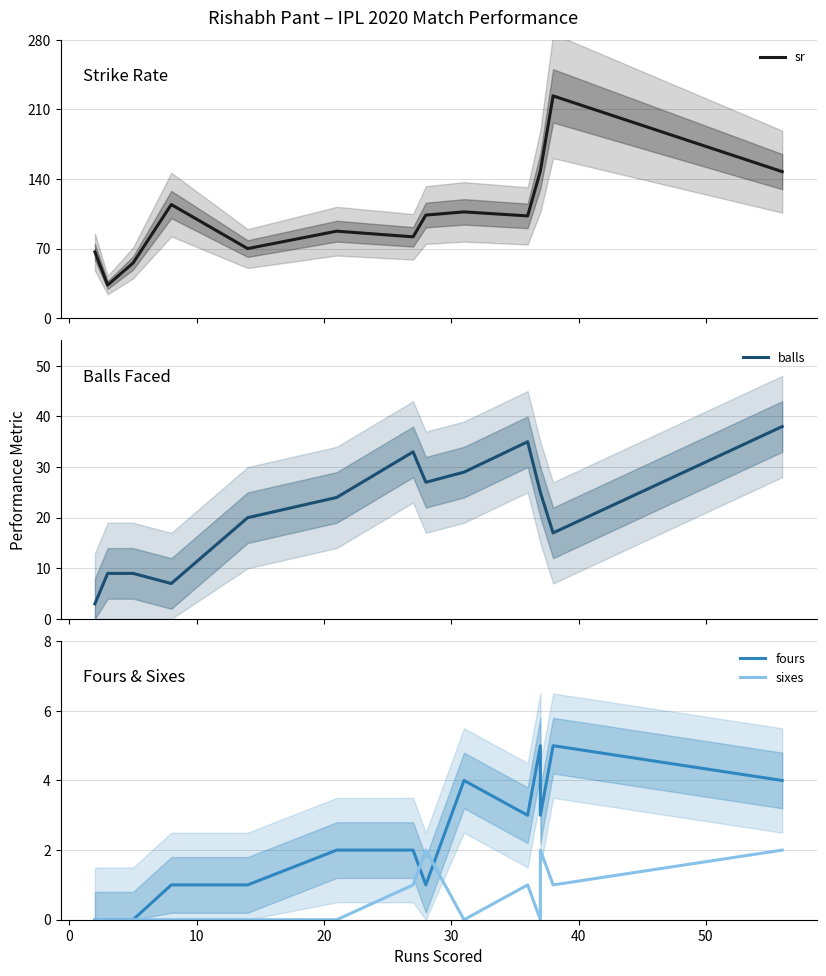

What are all the series names shown in the legend?

sr, balls, fours, sixes